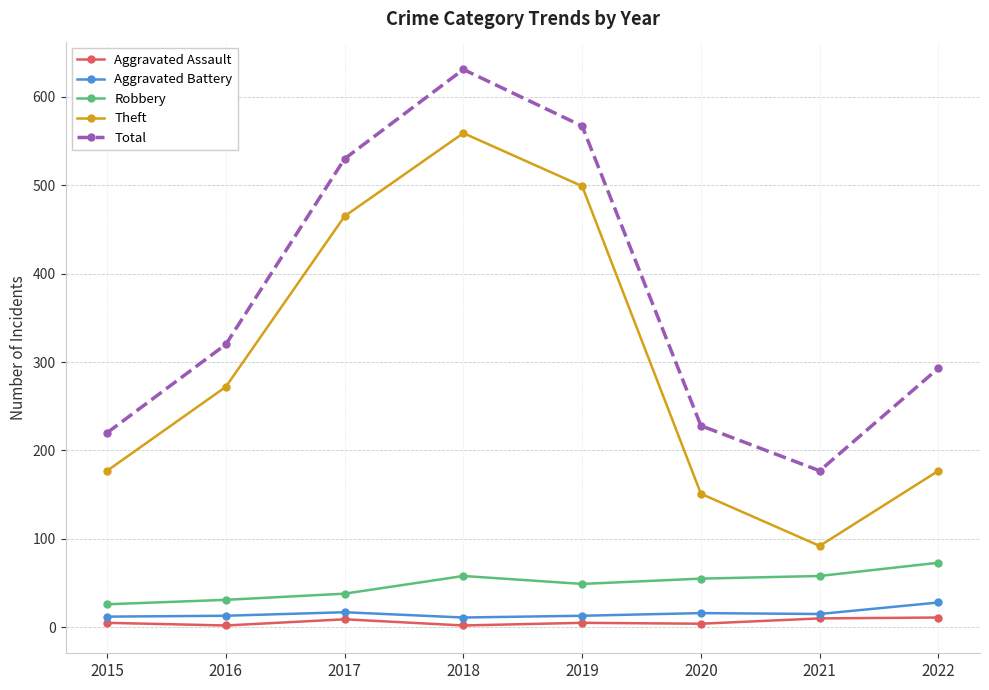

What is the difference between the maximum and minimum values in the Total series?

454